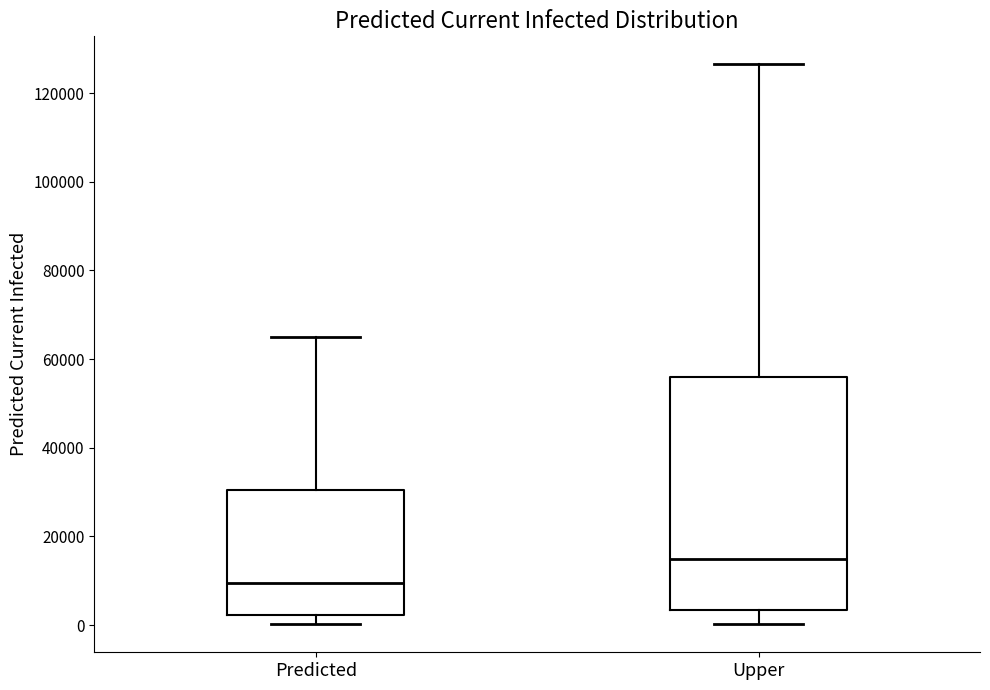

Which box is the tallest, from its lower edge to its upper edge?

Upper